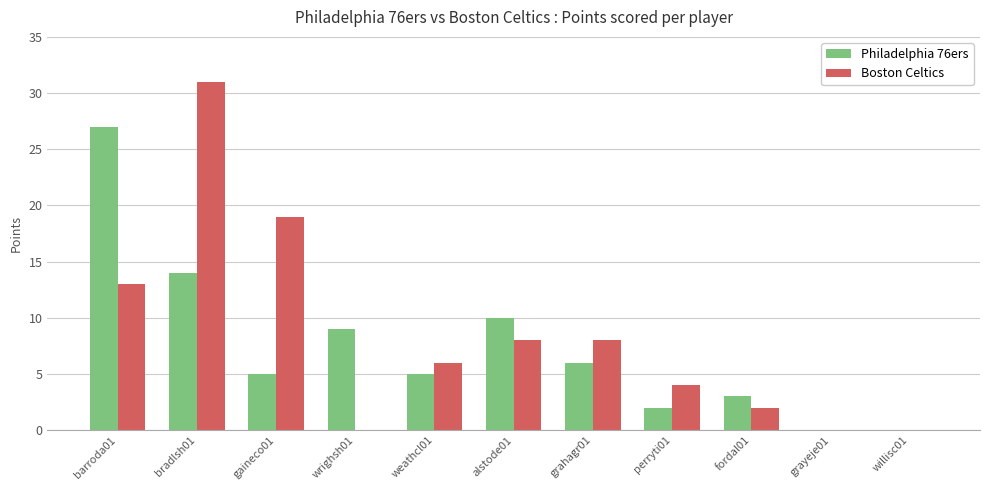

Which series changed the most between gaineco01 and perryti01?

Boston Celtics